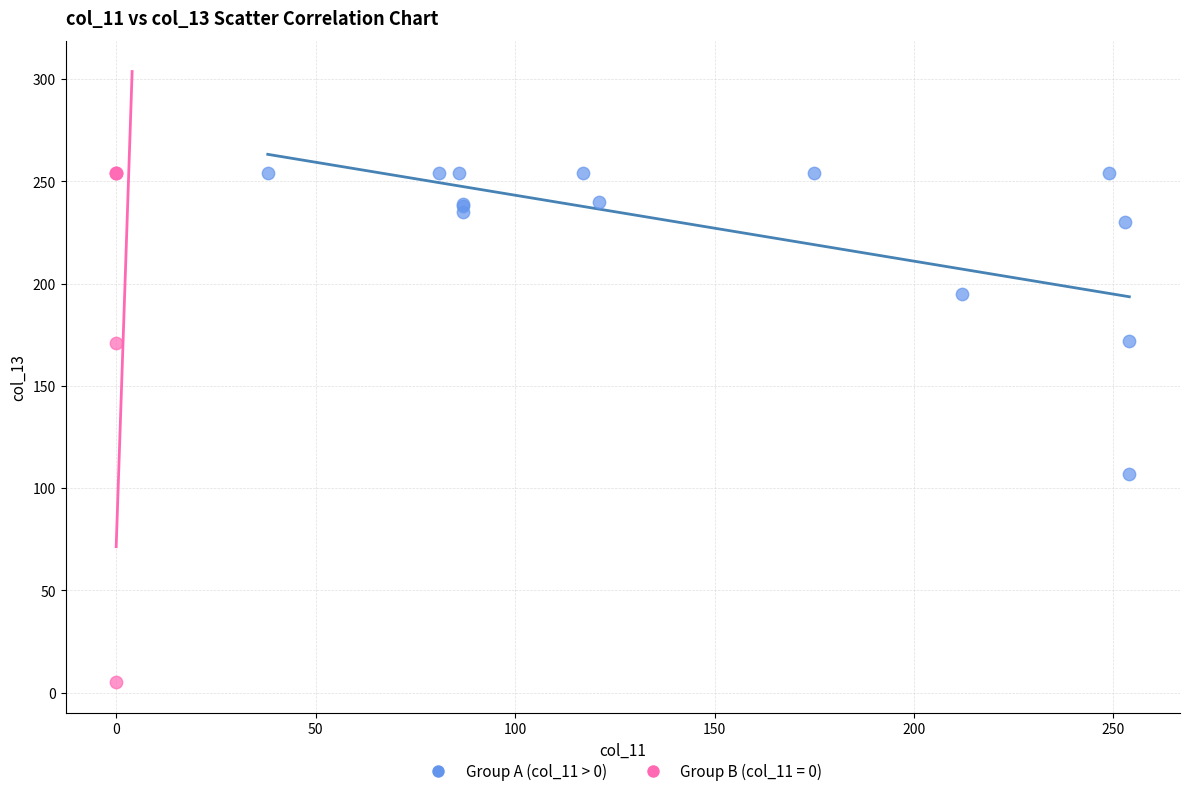

Which series has the largest Y range (max minus min)?

Group B (col_11 = 0)